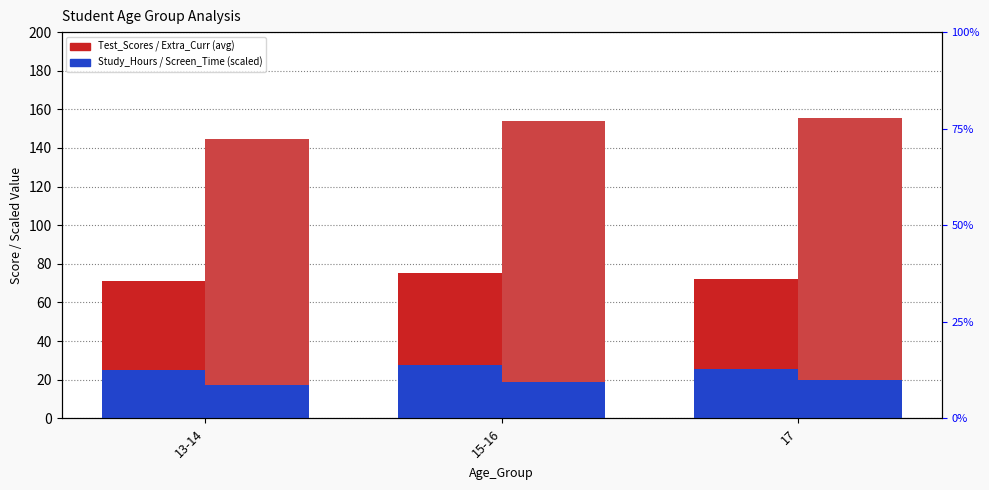

What is the sum of the Test_Scores (avg) values at 15-16 and 13-14?

146.2